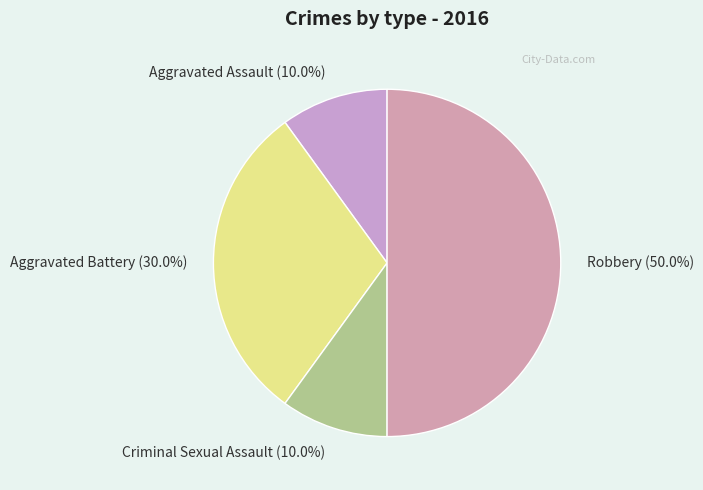

What is the largest slice in the pie chart?

Robbery